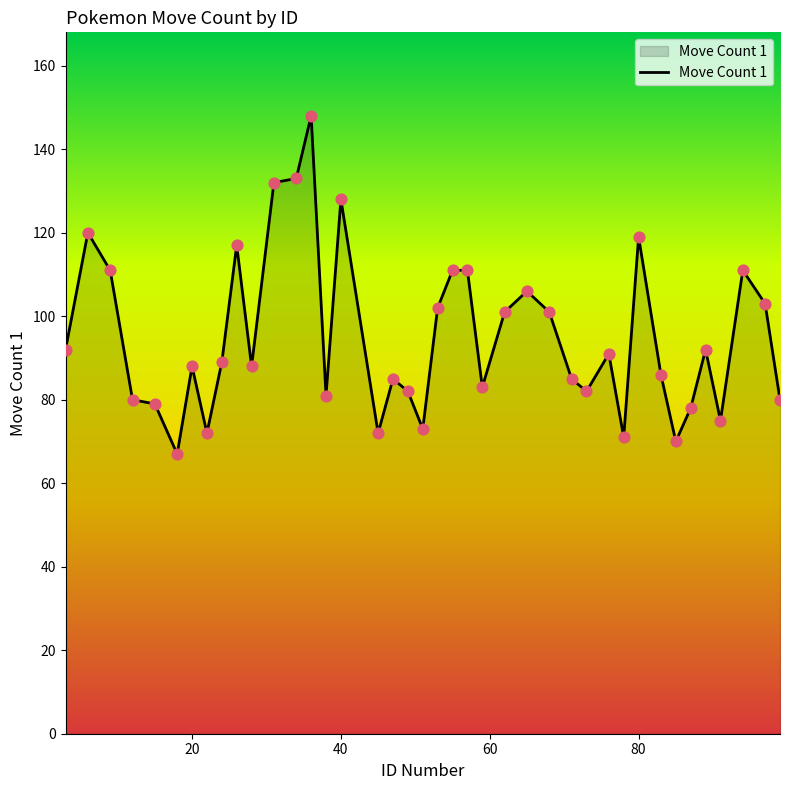

What is the difference between the maximum and minimum values?

81